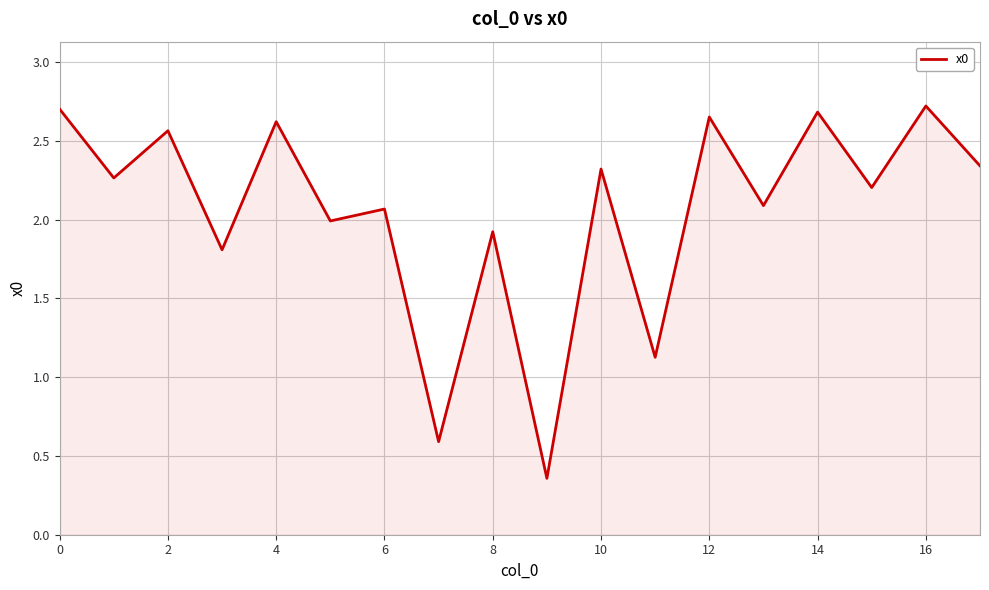

Does the chart have visible grid lines?

Yes